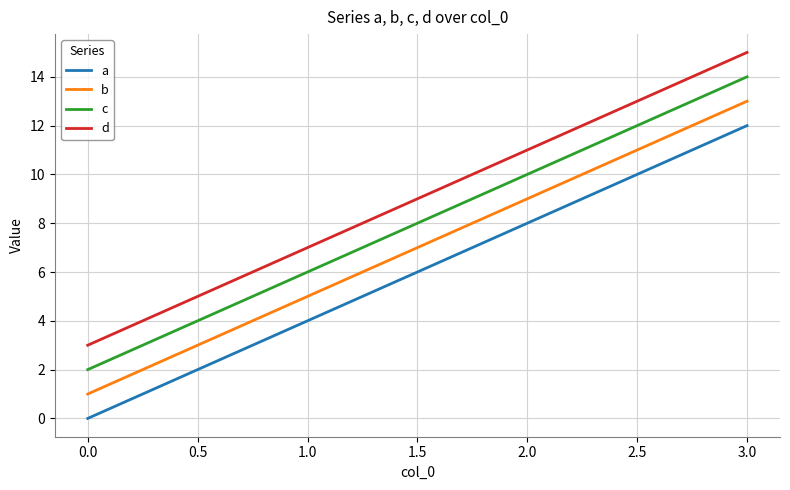

The value of c at 1.0 is 6. True or false?

True